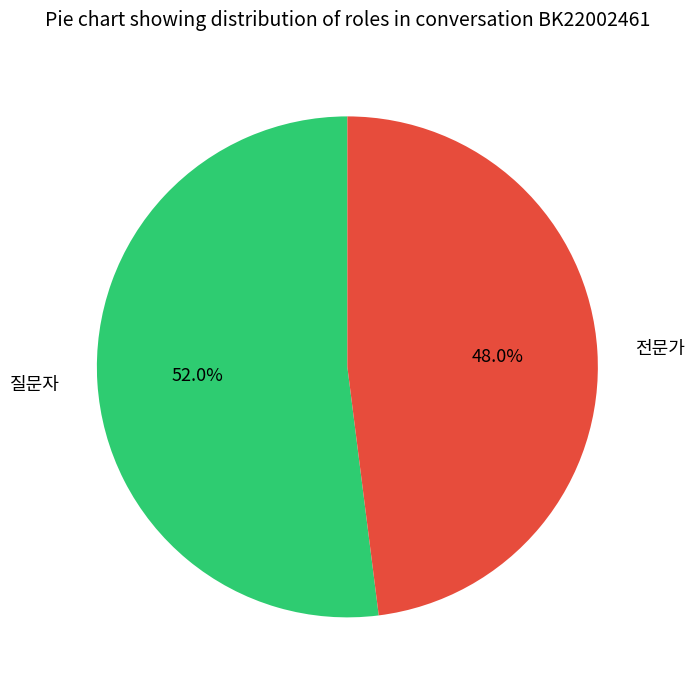

How many segments does this pie chart have?

2